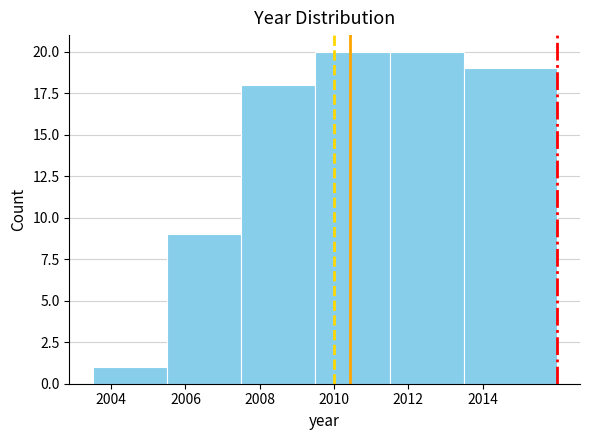

How tall is the bar that spans 2003.5 to 2005.5 on the x-axis? The values are not printed on the chart, so give them approximately, as read against the axis.

1